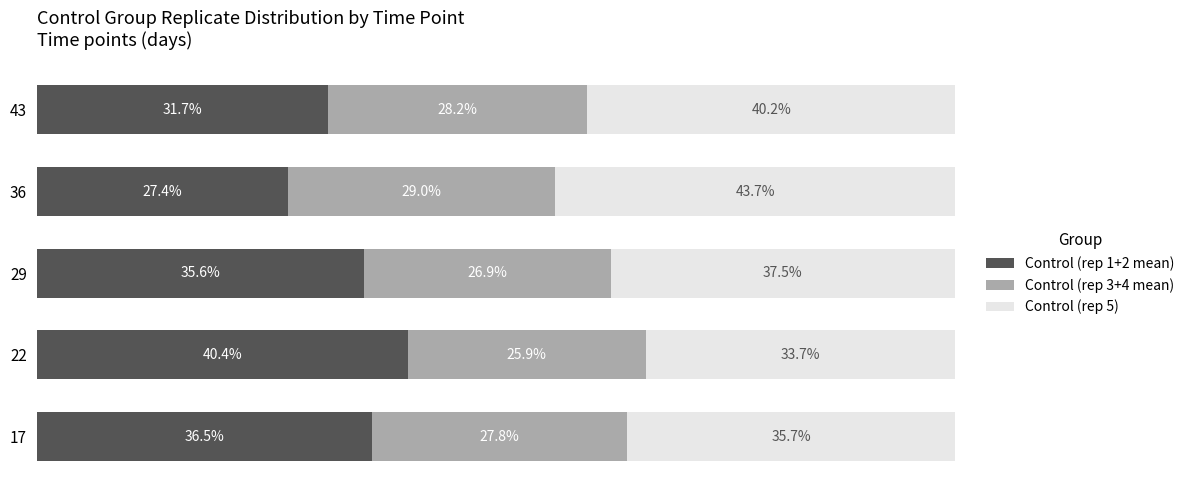

List the series in order of their overall mean, highest first.

Control (rep 5), Control (rep 1+2 mean), Control (rep 3+4 mean)